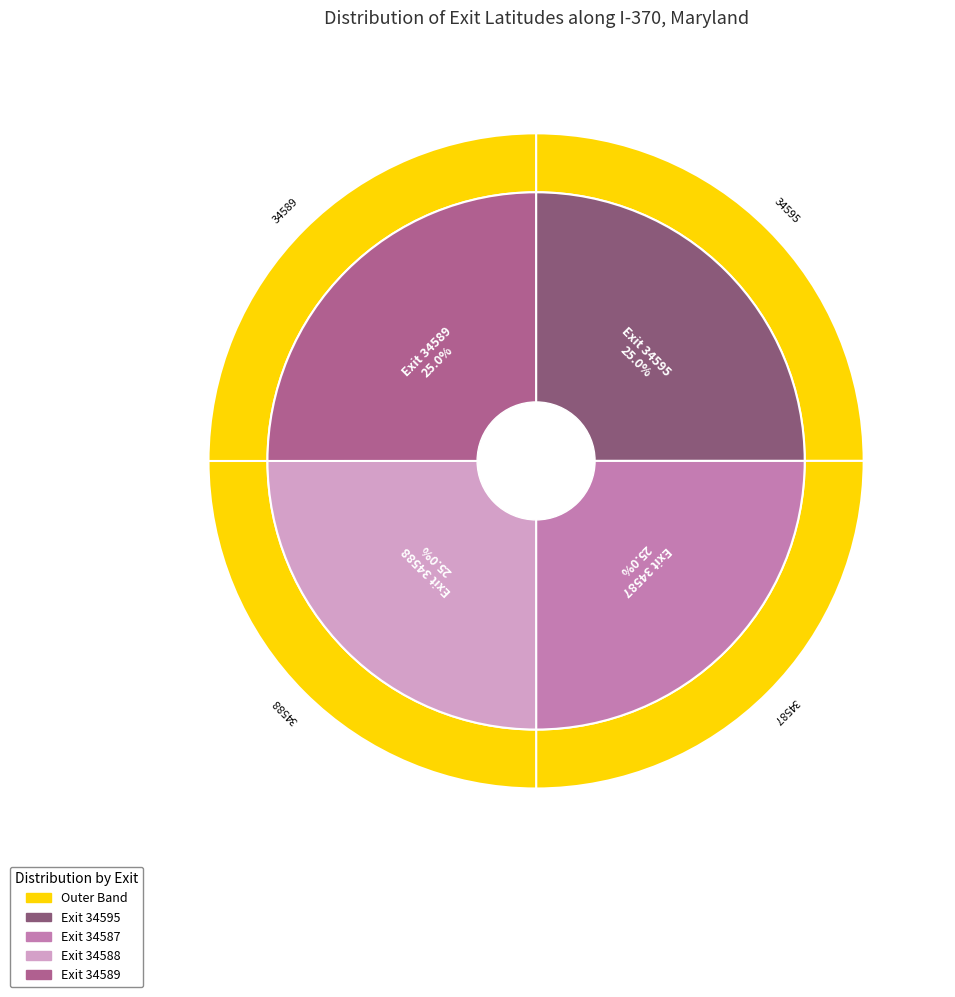

To the nearest percent, what percentage of the pie is 34589?

25%